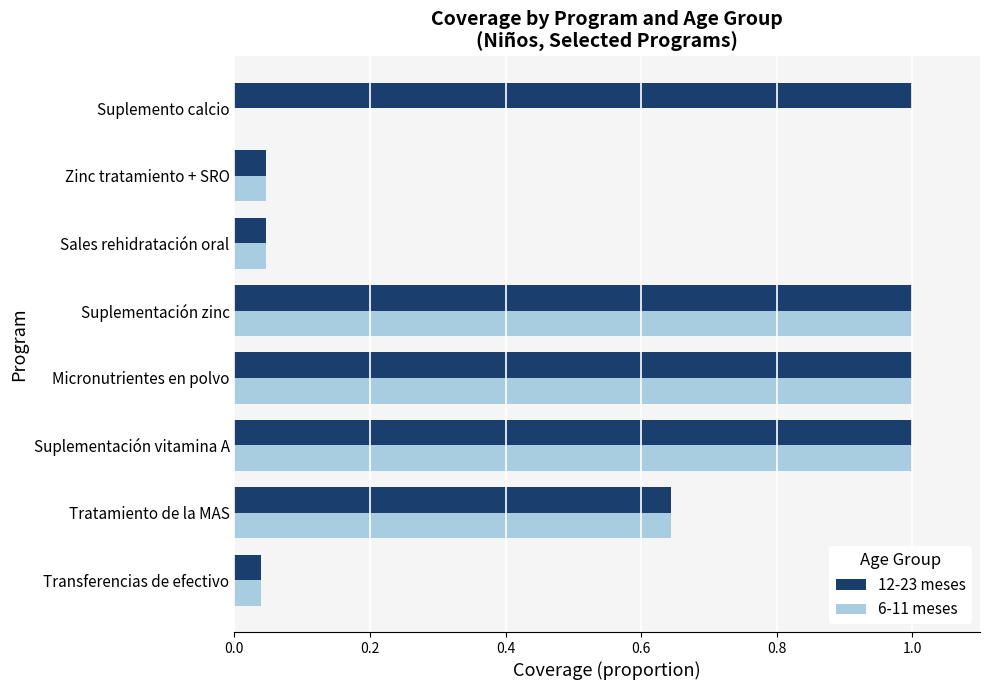

Which series has the largest total across all categories?

12-23 meses